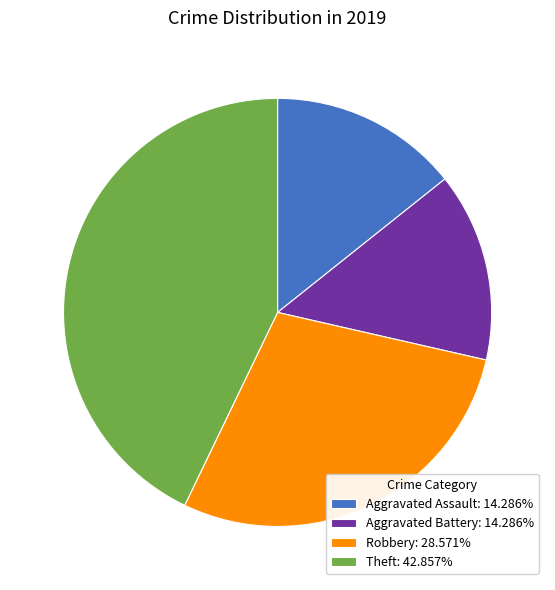

Is Aggravated Battery: 14.286% the majority of the pie?

No